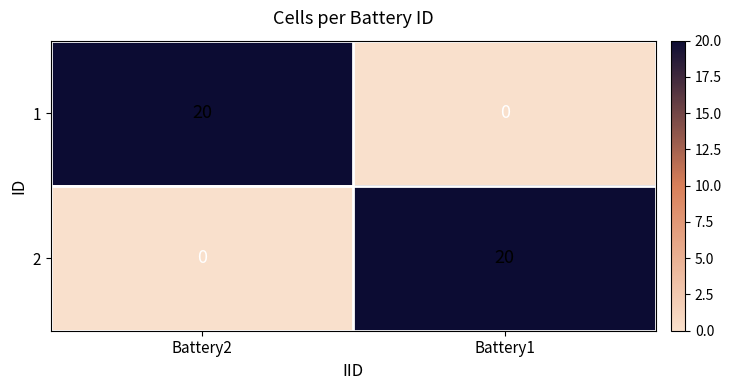

The value of 2 at Battery2 is 0. True or false?

True